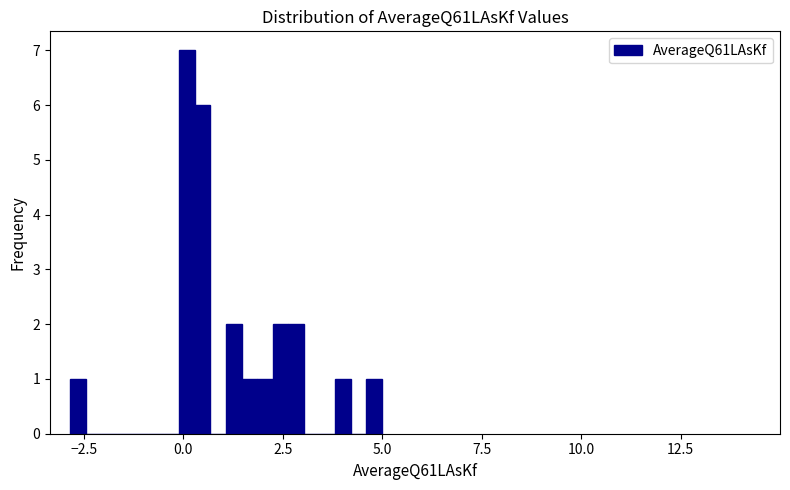

Around what value on the x-axis is the tallest bar? Give the approximate position of its centre, as read against the axis.

0.0